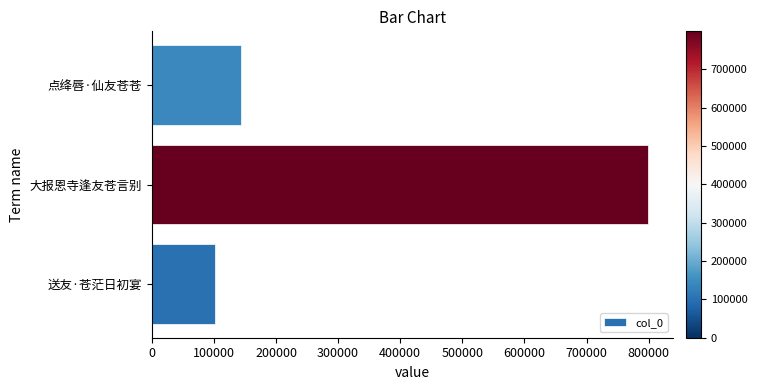

Rank the categories by value from lowest to highest.

送友·苍茫日初宴, 点绛唇·仙友苍苍, 大报恩寺逢友苍言别